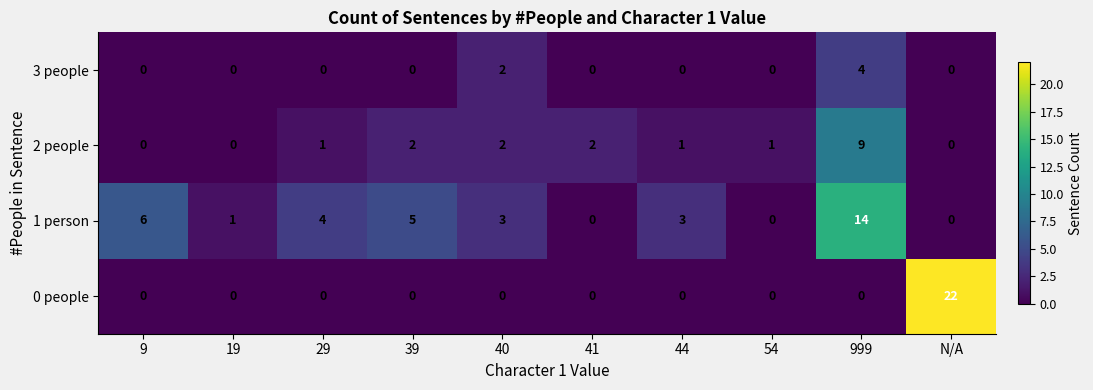

How many categories are shown in the chart?

10